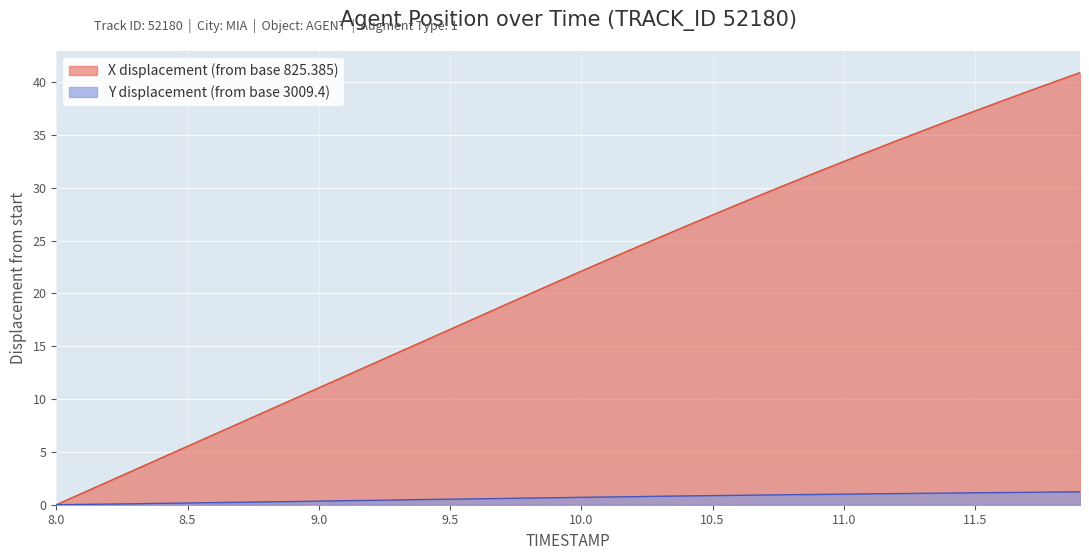

Is it true that X equals 8.4 at 9.2?

False